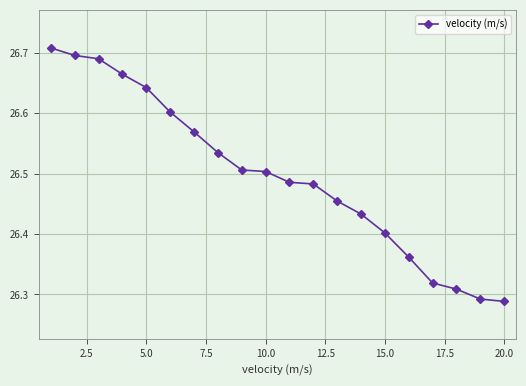

Count the values in the range 26 to 27.

20